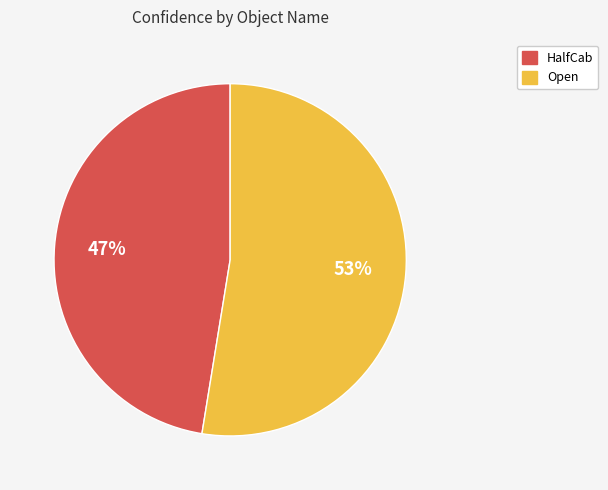

Rank the categories by value from lowest to highest.

HalfCab, Open